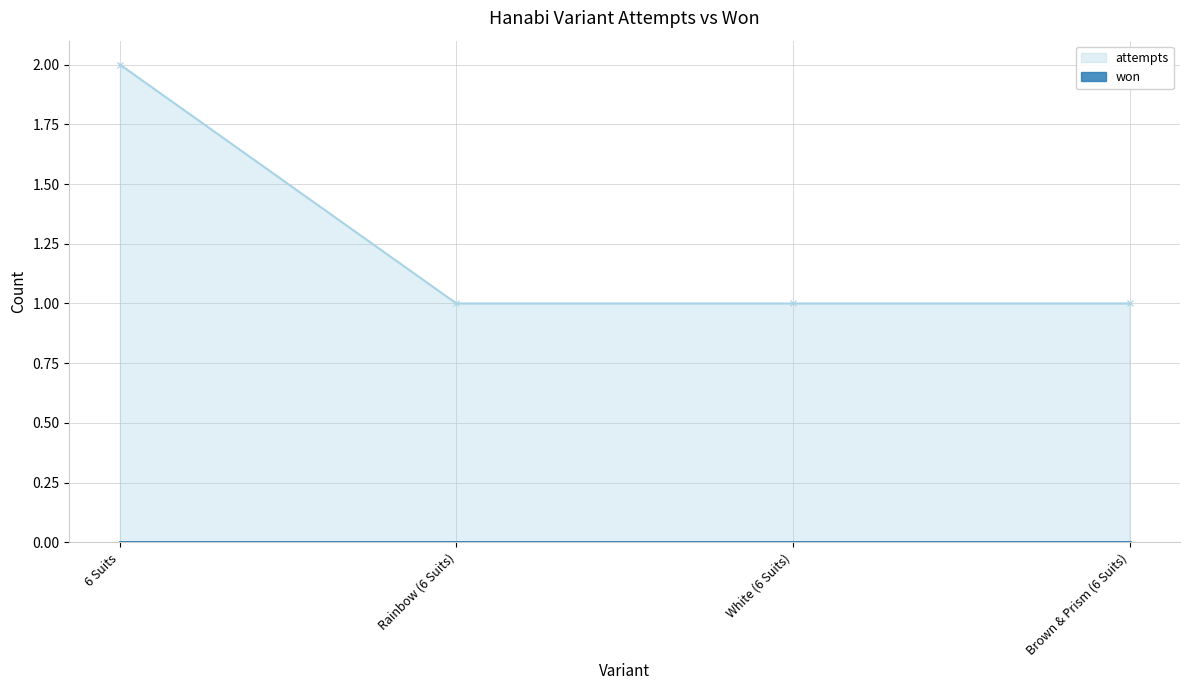

What value does the data have at White (6 Suits)?

1